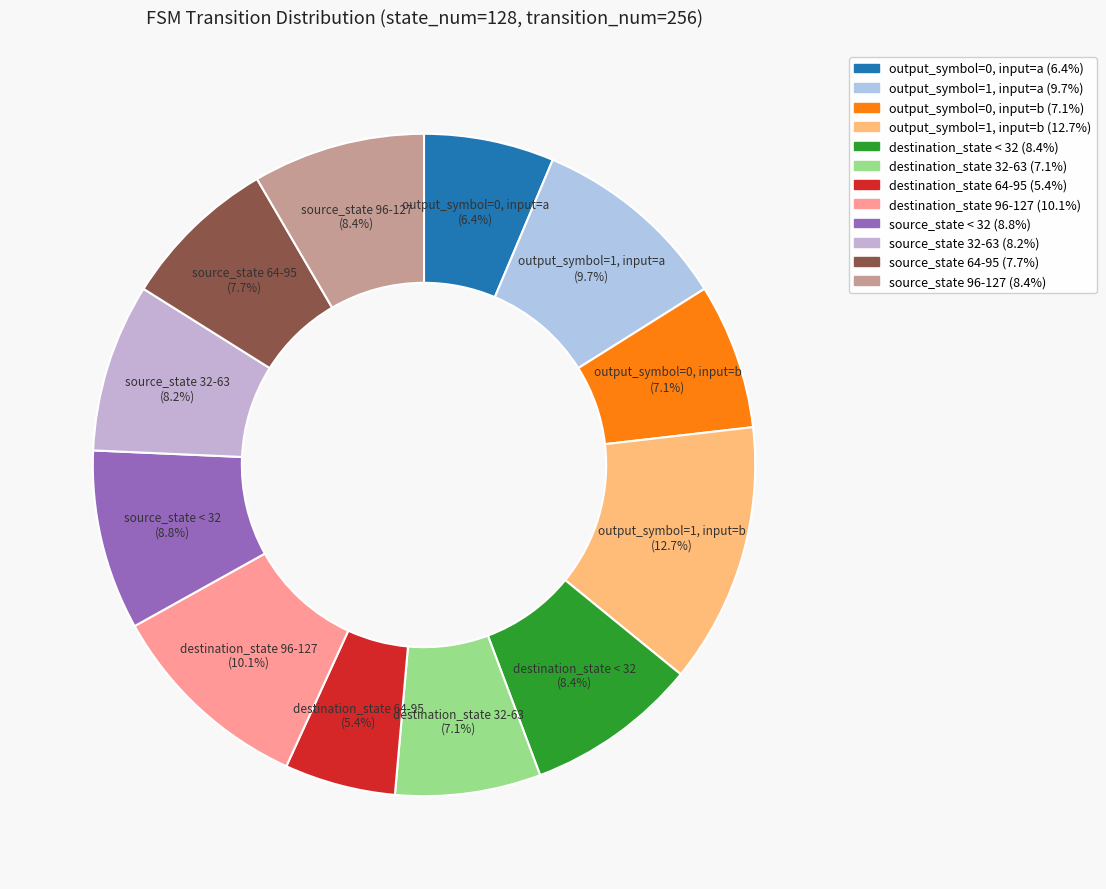

Which has a higher value, output_symbol=0, input=a or destination_state 32-63?

destination_state 32-63